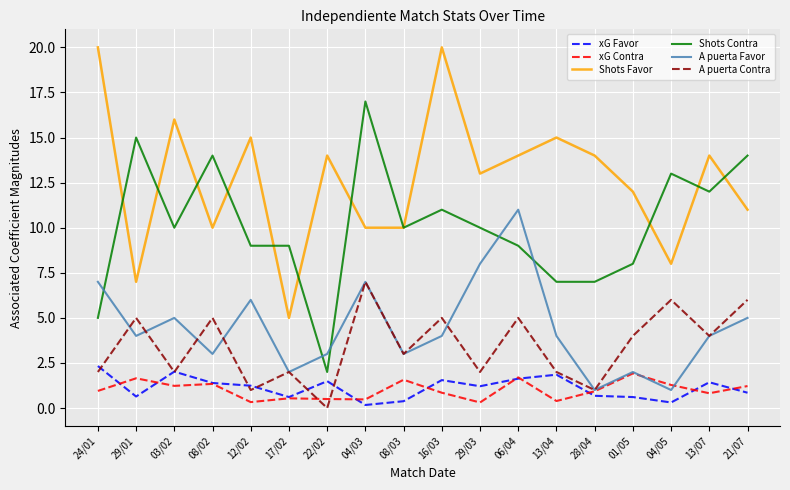

What is the difference between the second highest and second lowest values in the Shots Favor series?

13.0